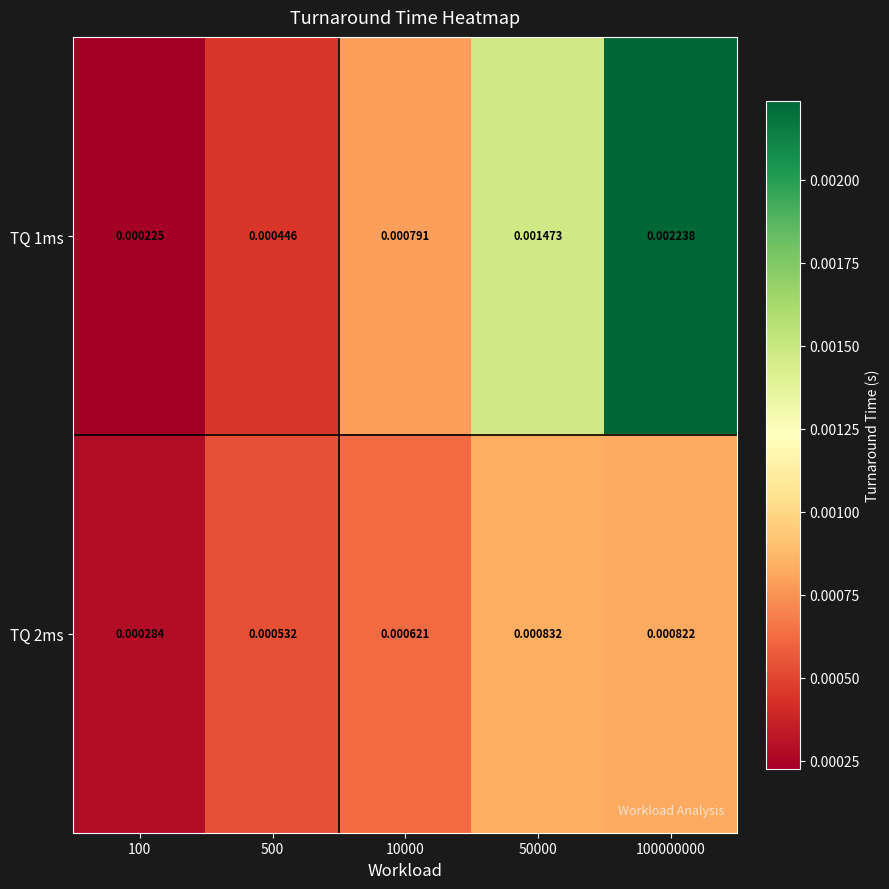

Is the value of TQ 1ms at 500 greater than the value of TQ 2ms at 500?

No